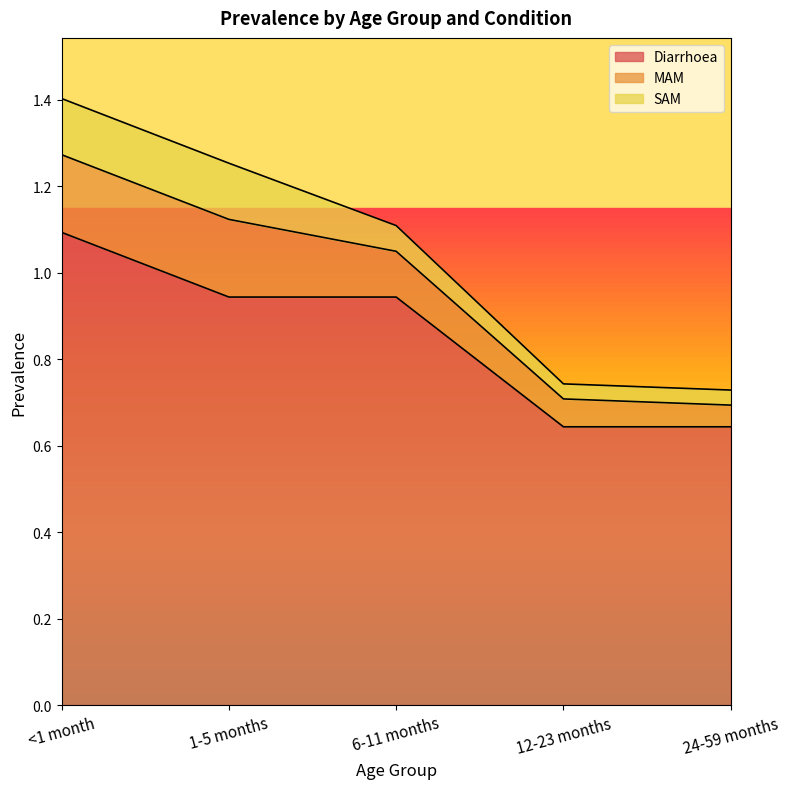

Rank the series by their maximum value, from highest to lowest.

Diarrhoea, MAM, SAM